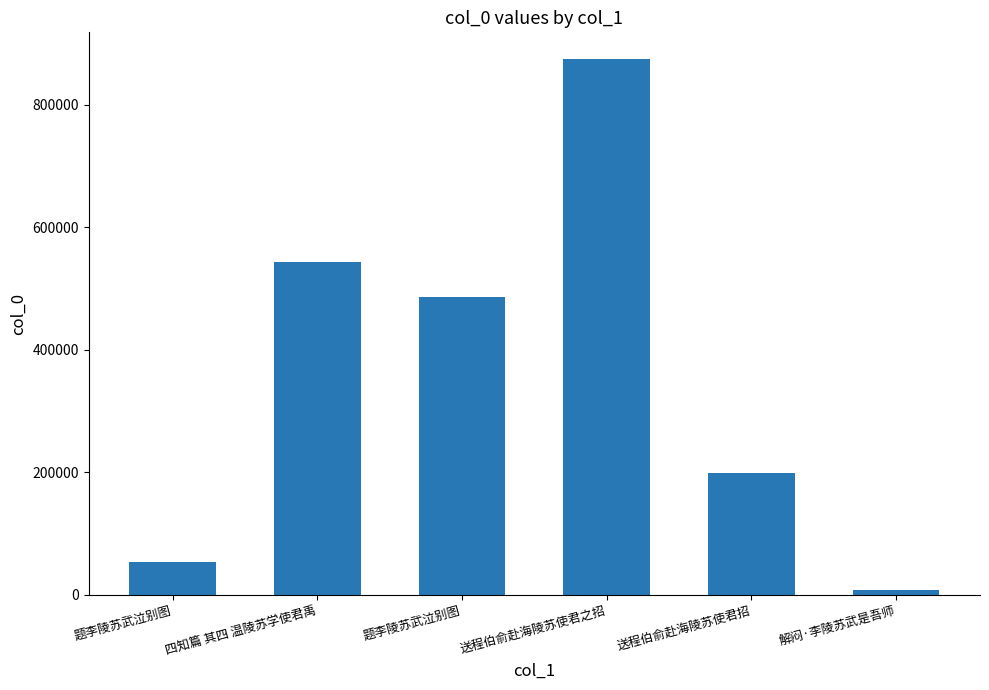

What is the sum of all values?

2166714